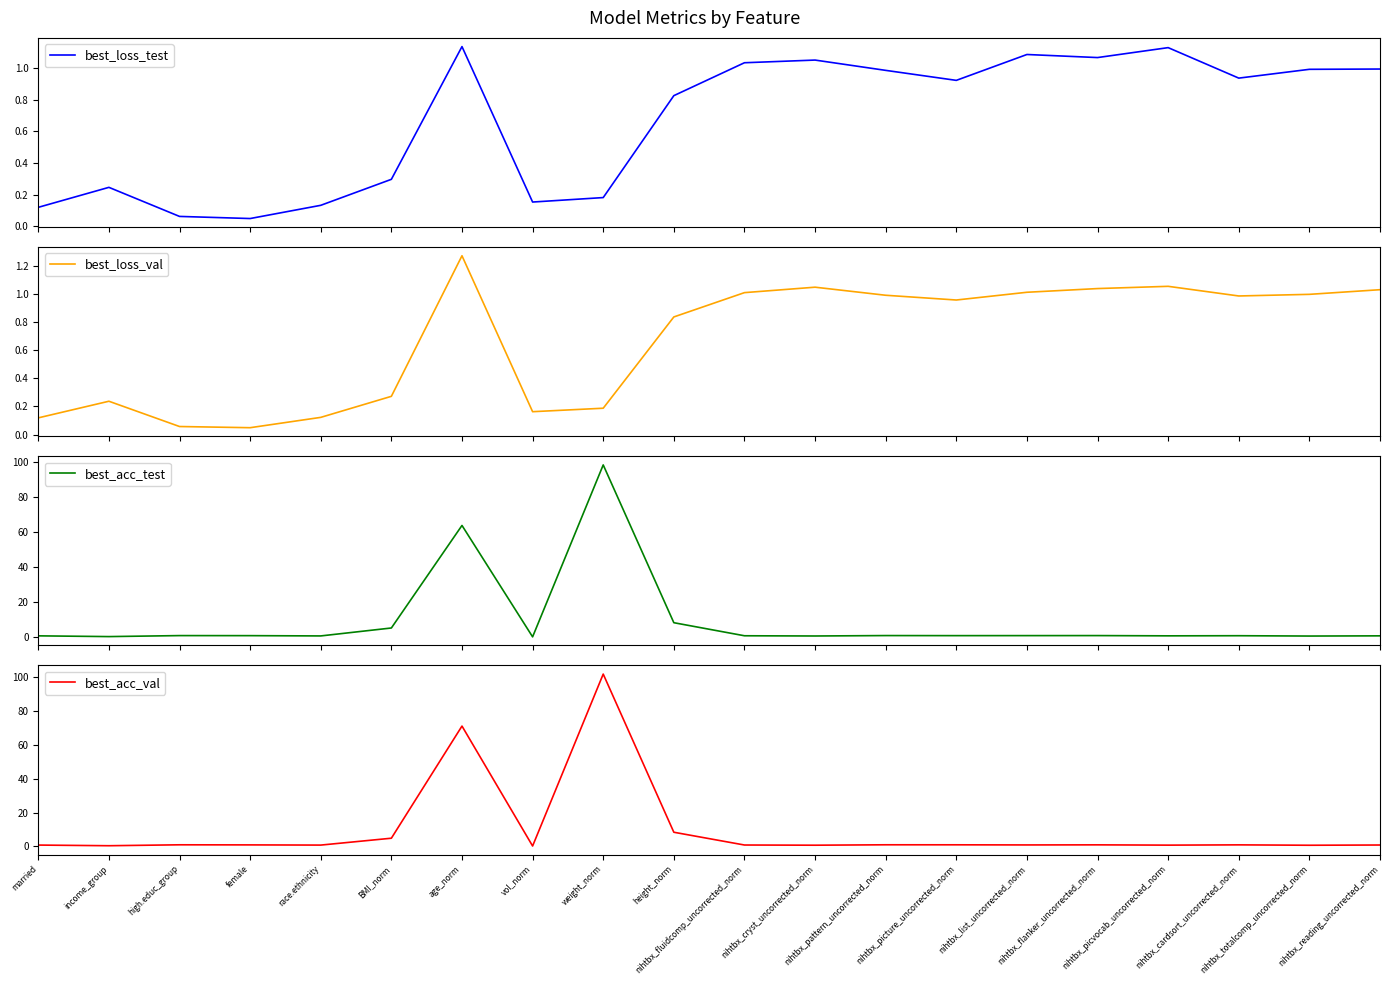

The best_acc_val series shows 27.2 at age_norm. True or false?

False